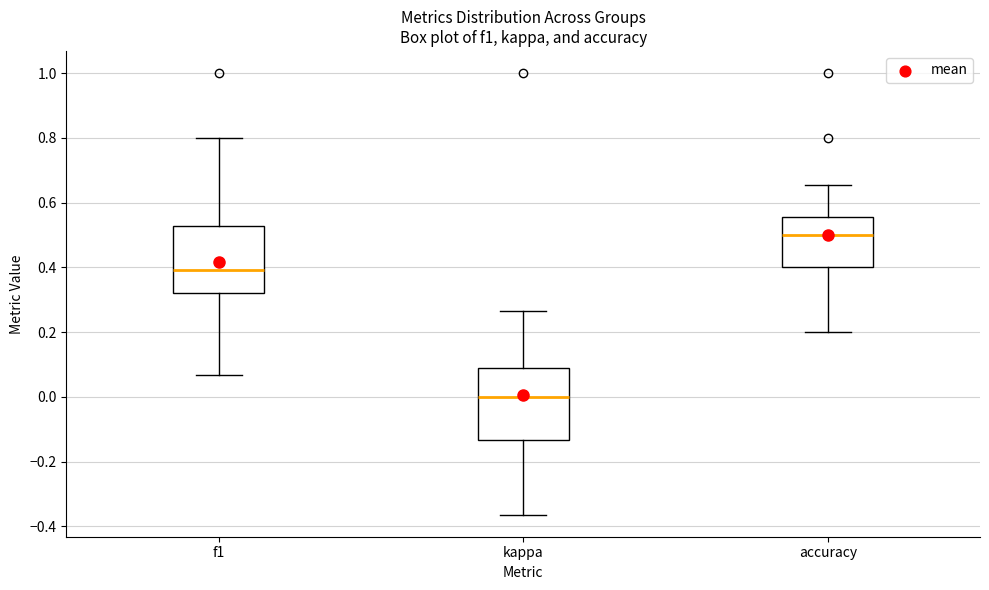

Where does the median line of the box for accuracy sit on the y-axis? The values are not printed on the chart, so give them approximately, as read against the axis.

0.50